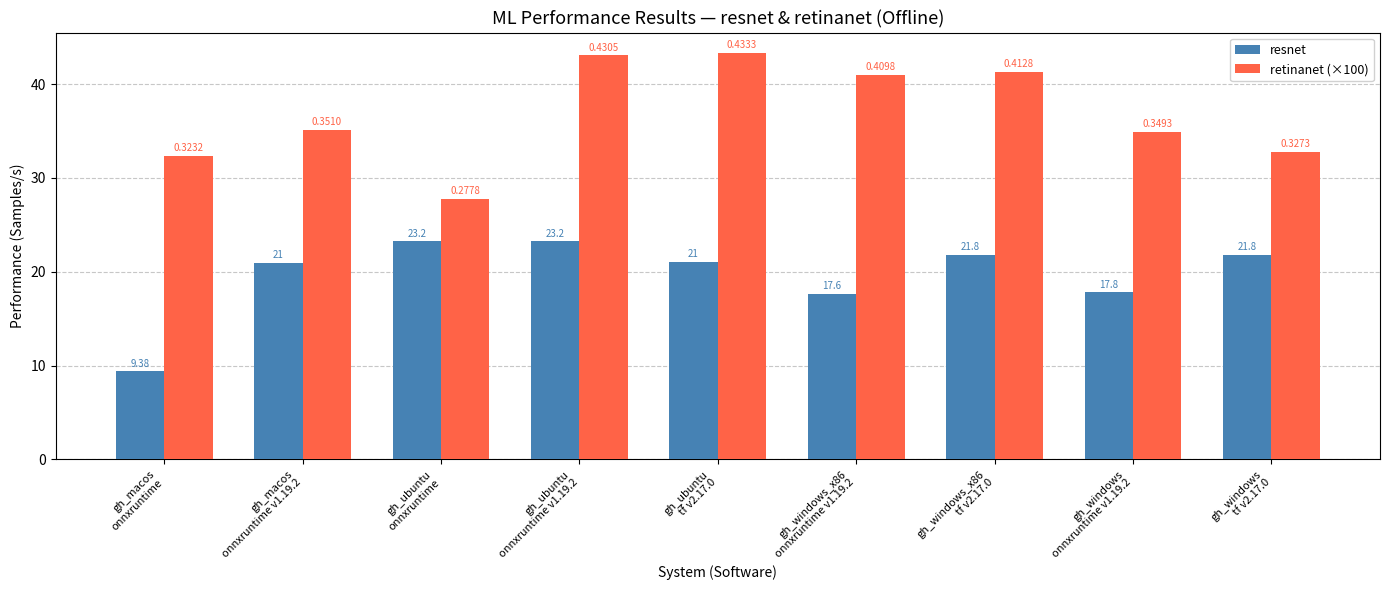

What is the approximate value of resnet at gh_macos
onnxruntime v1.19.2?

21.0